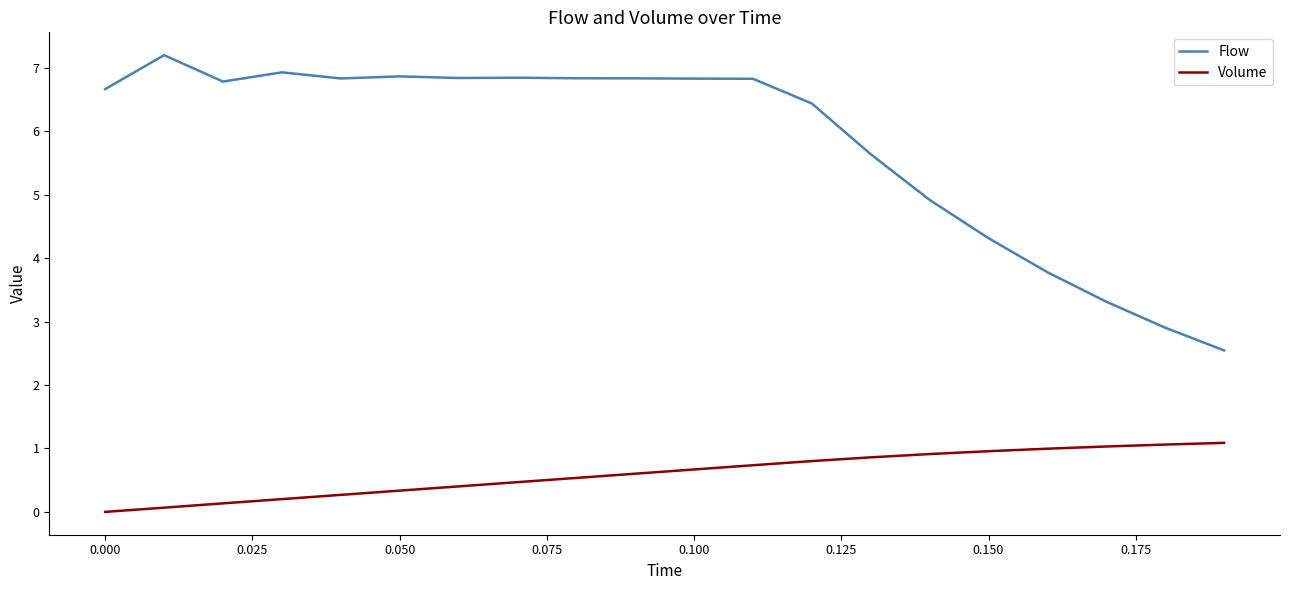

True or false: Flow and Volume cross at least once.

False